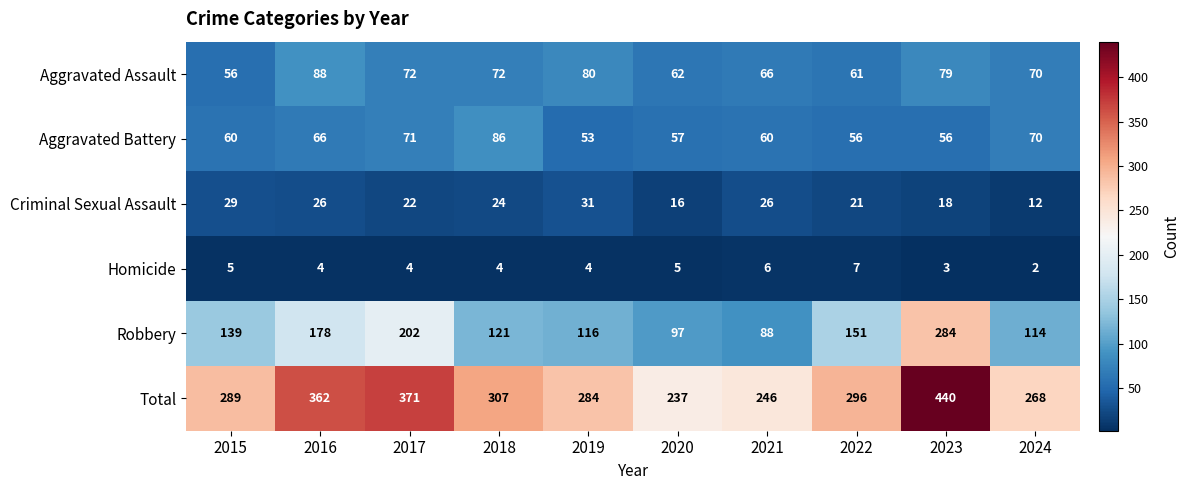

How many categories are shown in the chart?

10